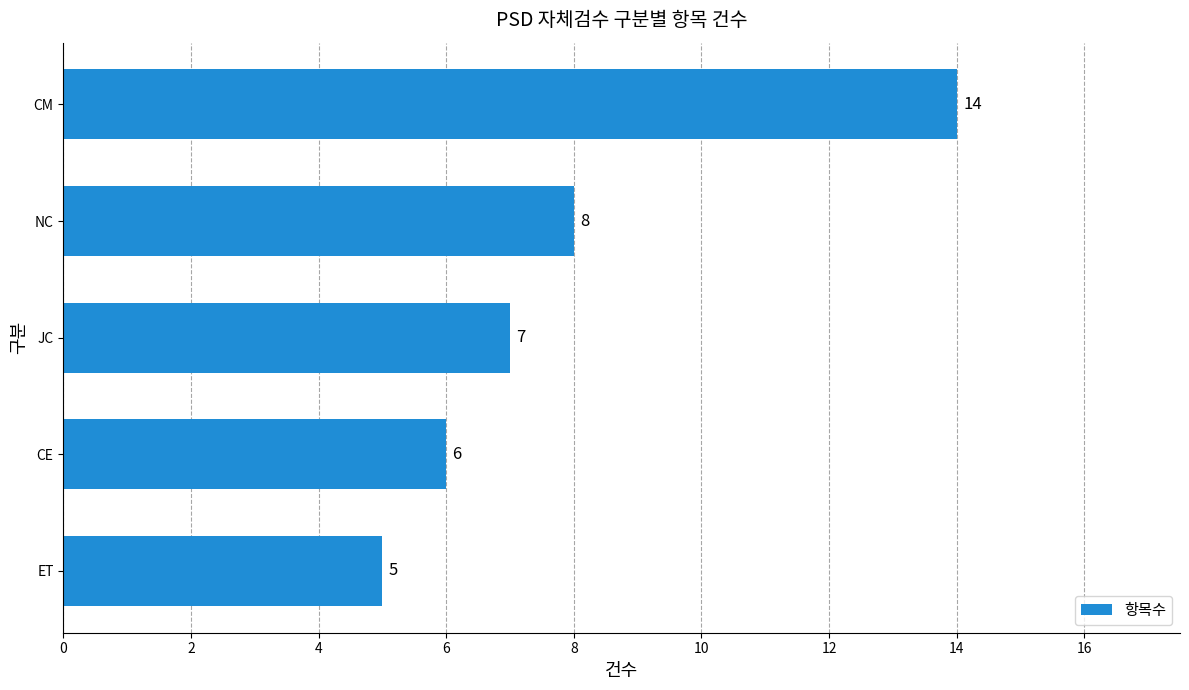

What is the sum of all values?

40